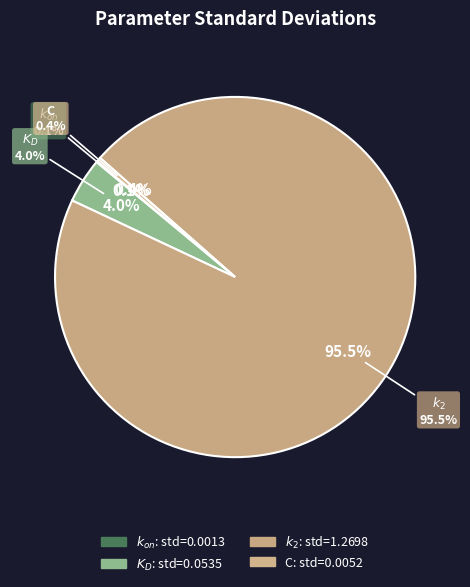

Which has a higher value, $k_{on}$ or $K_D$?

$K_D$